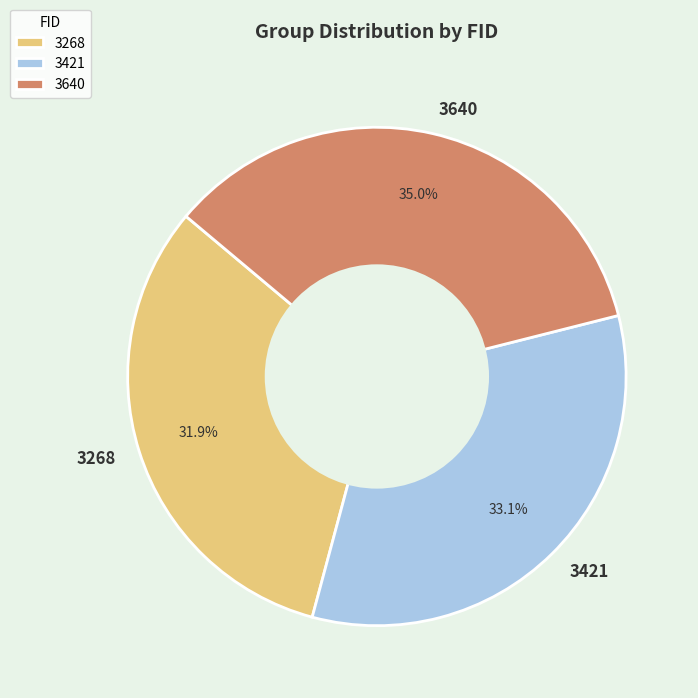

Which slice is the smallest?

3268